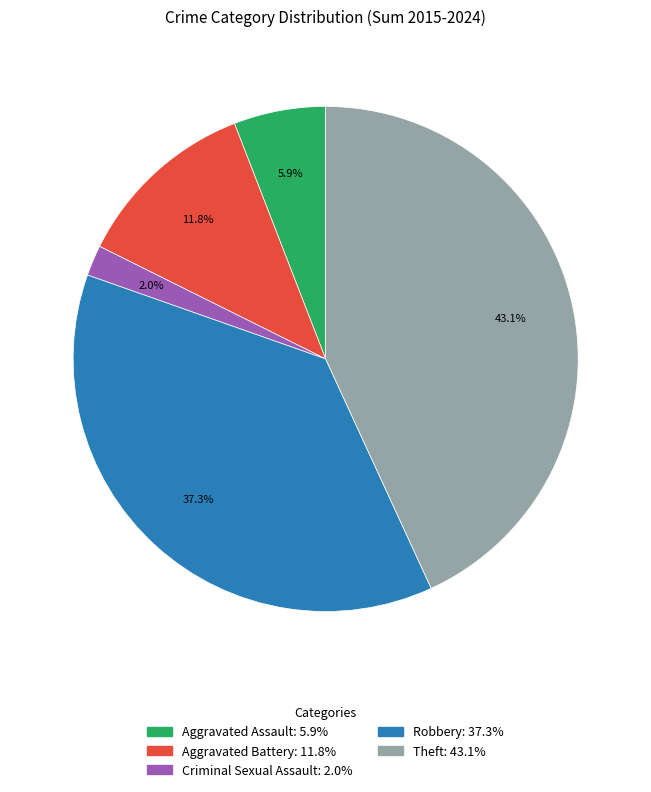

Combined, do Aggravated Battery and Criminal Sexual Assault account for over 50%?

No